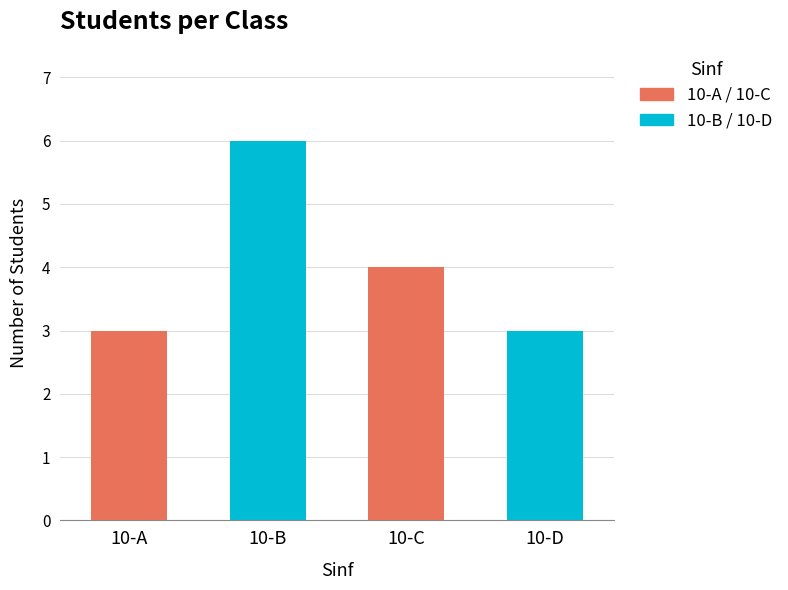

Reading left to right, extract all data points from this chart.

3	6	4	3